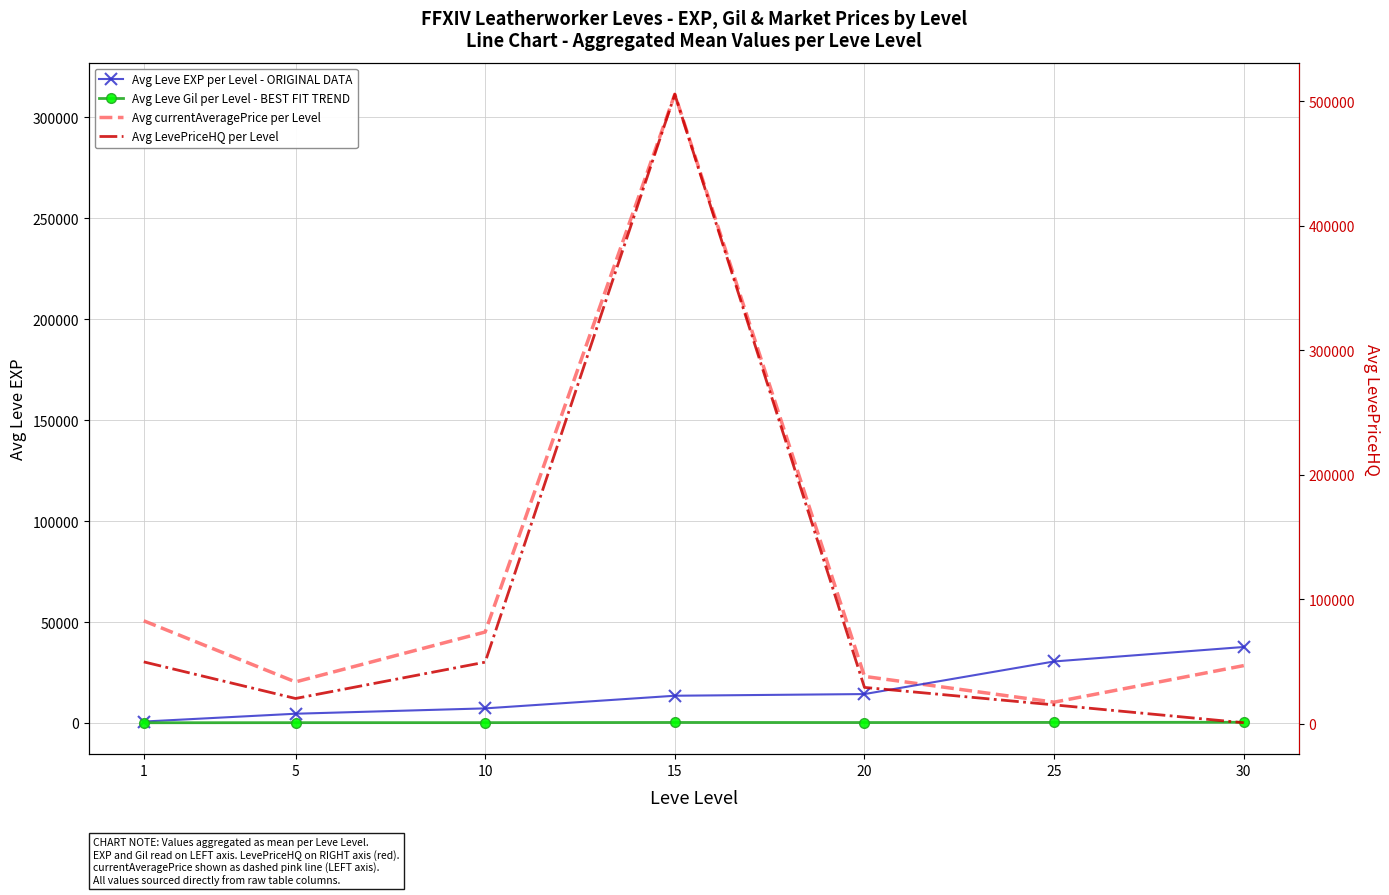

Reading left to right, list all the values displayed in this chart.

Avg Leve EXP per Level - ORIGINAL DATA: 1=703	5=4575	10=7230	15=13493	20=14320	25=30477	30=37647
Avg Leve Gil per Level - BEST FIT TREND: 1=112	5=152	10=162	15=246	20=213	25=275	30=348
Avg currentAveragePrice per Level: 1=50620	5=20339	10=45064	15=311492	20=23076	25=10308	30=28426
Avg LevePriceHQ per Level: 1=49649	5=20239	10=49422	15=505681	20=29130	25=15099	30=750